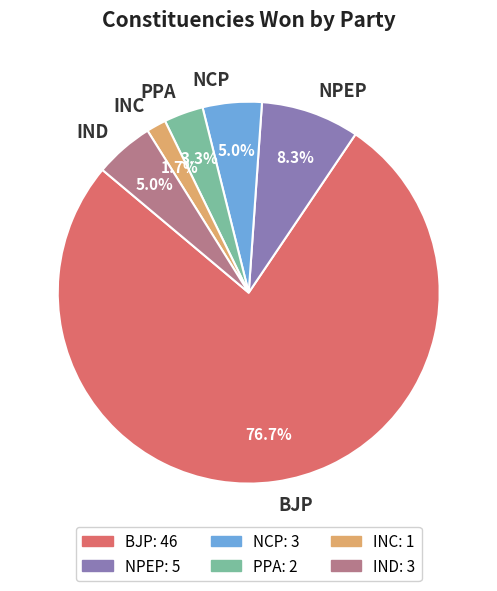

Does PPA represent more than half of the total?

No